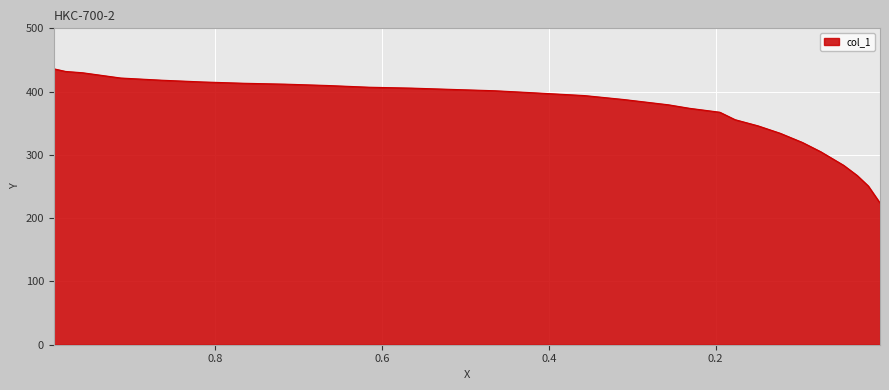

True or false: the data shows 429.8 at 0.9589.

True